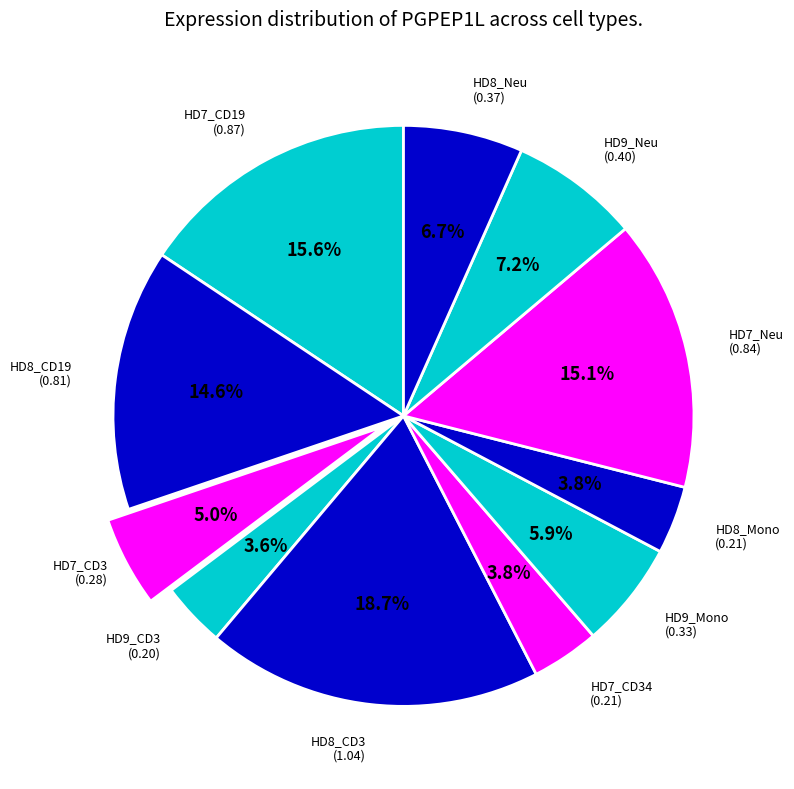

Which slice is the largest?

HD8_CD3